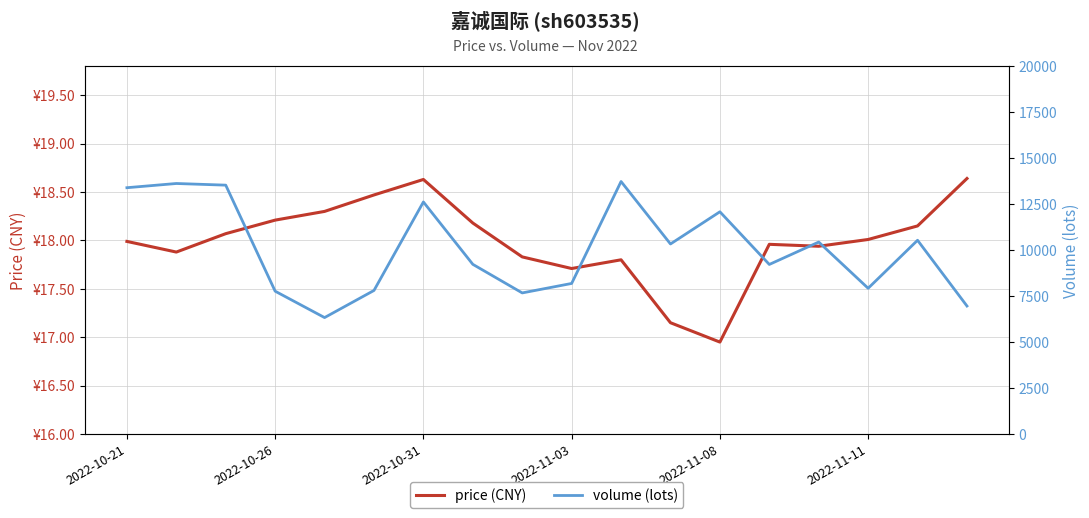

At 2022-11-08, list the series in order from smallest to largest.

price (CNY), volume (lots)